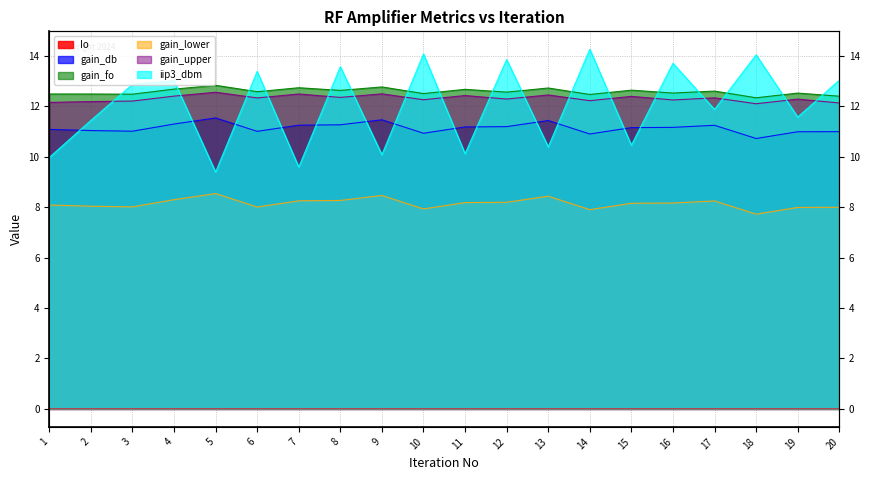

At how many categories does at least one series exceed 14?

3